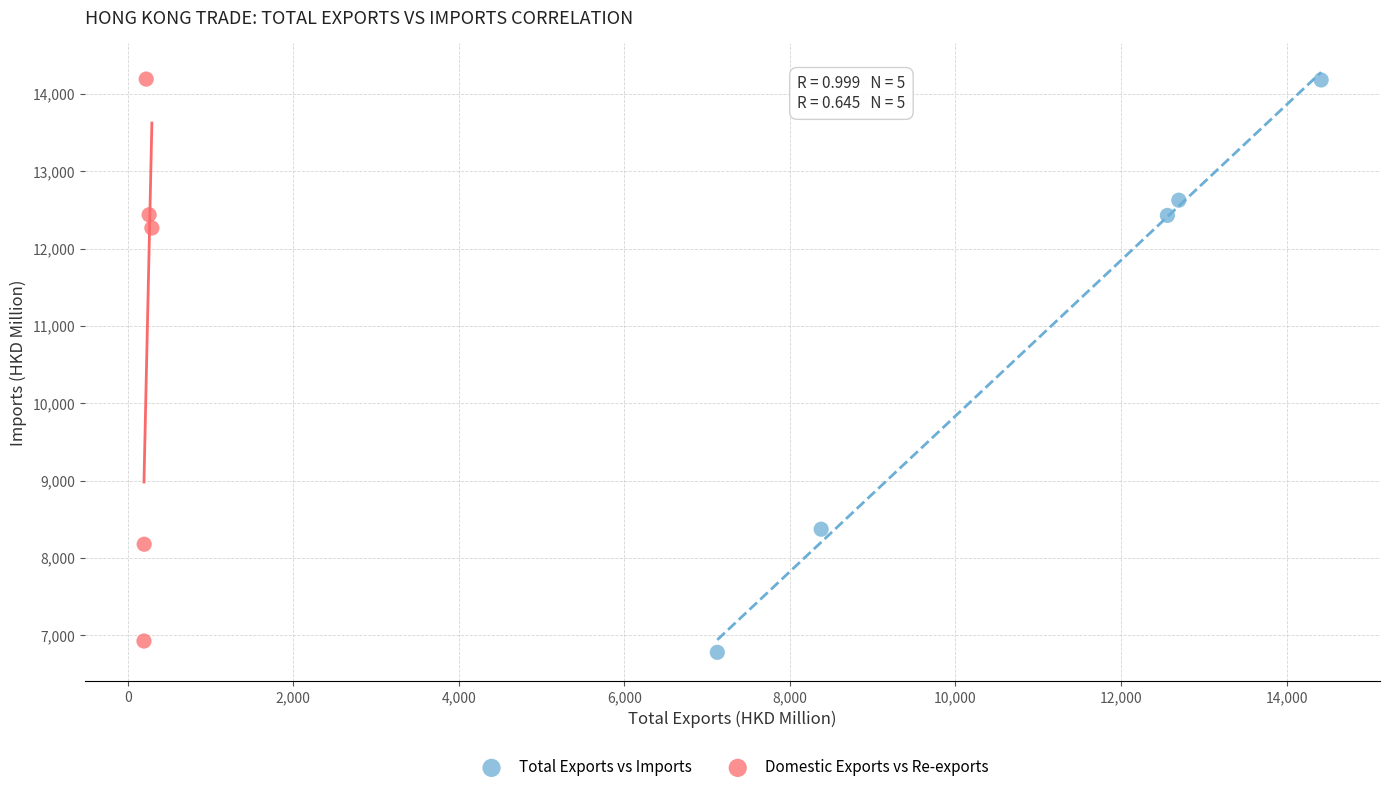

Which series has the widest spread of Y values?

Total Exports vs Imports